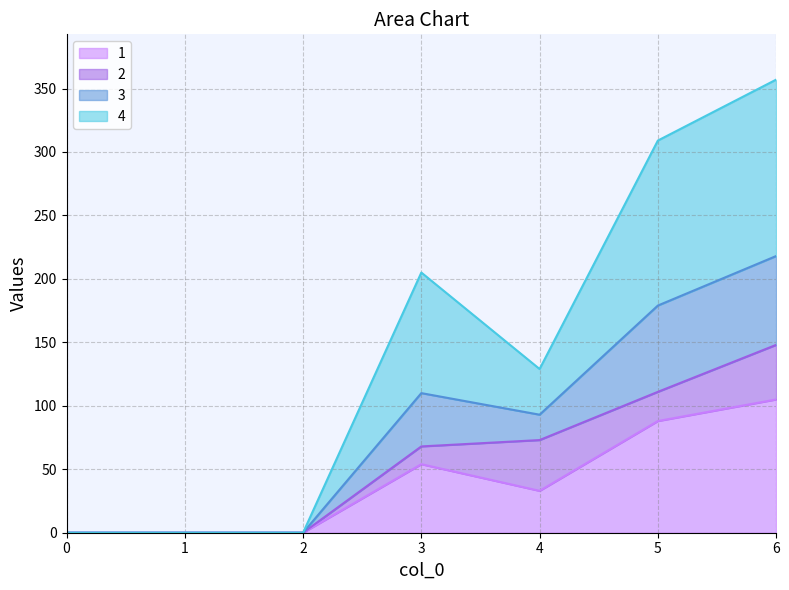

At how many categories does at least one series exceed 342?

1